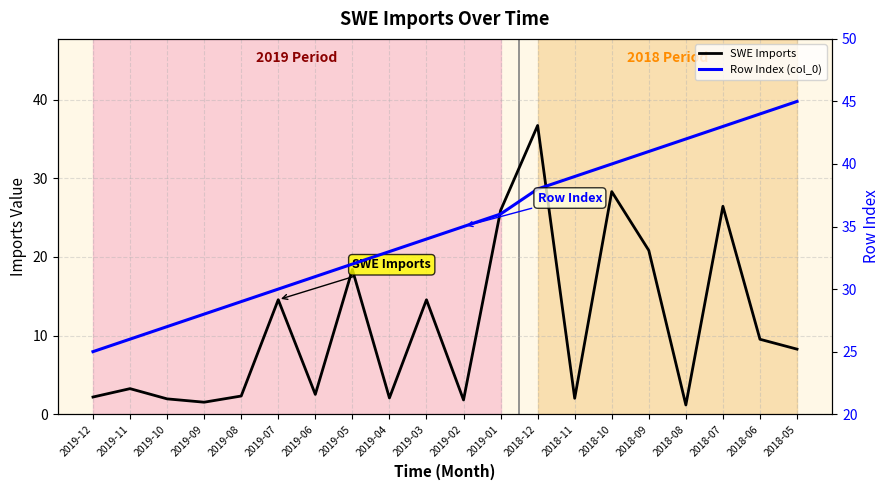

How many interior local peaks does the SWE Imports series have?

7